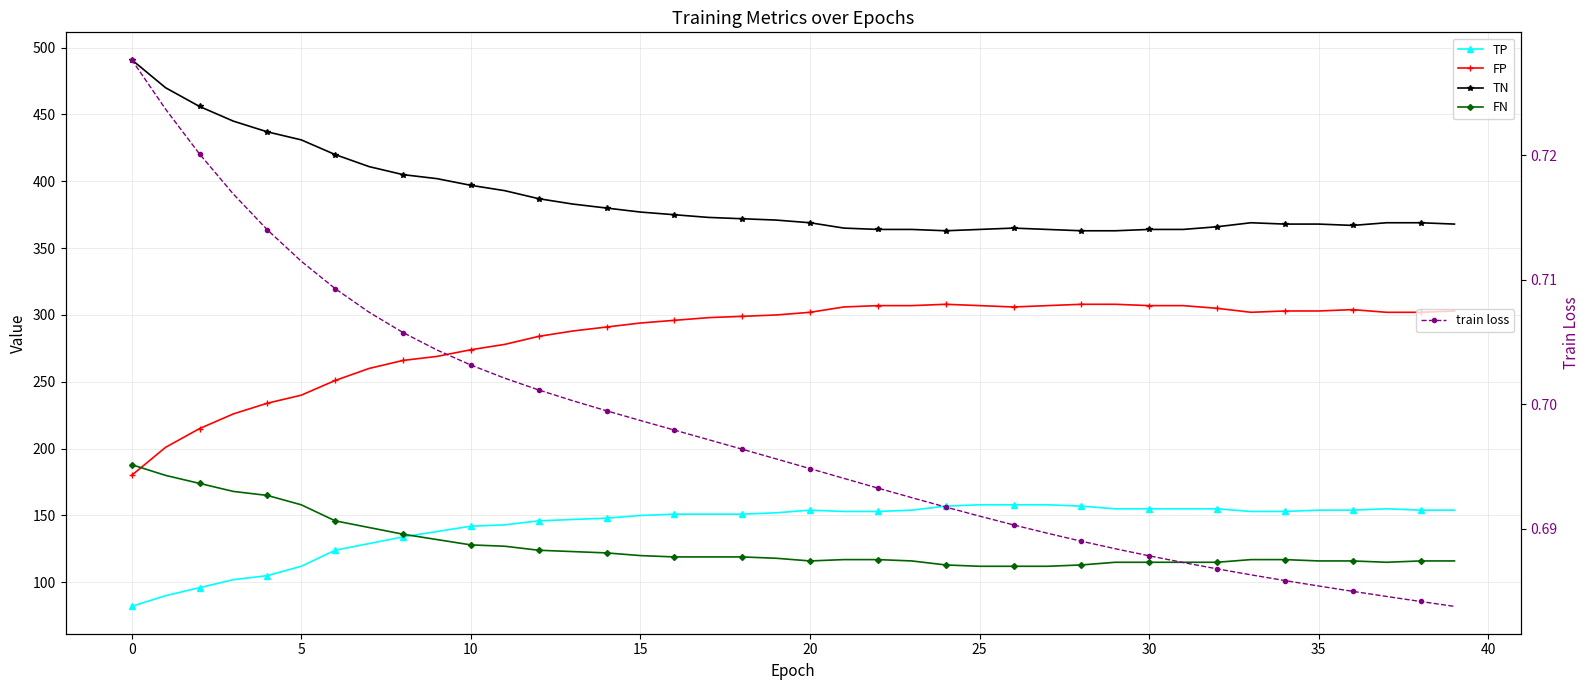

What is the value of the FP point at the 27th from the left?

306.0